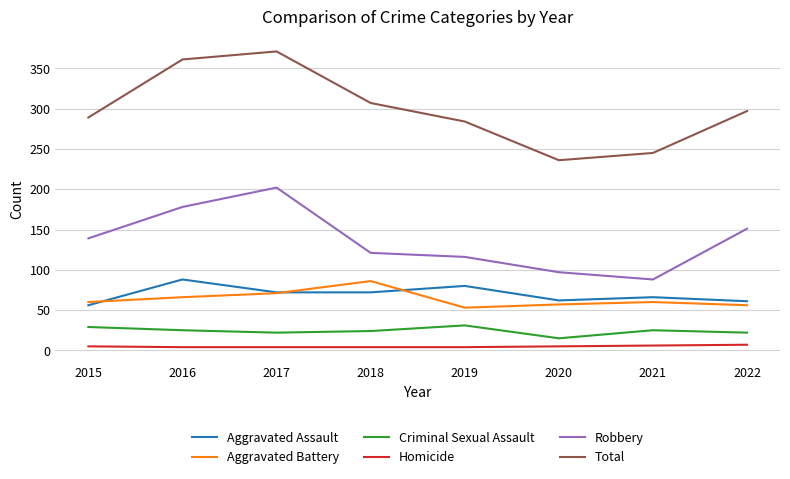

Which series has the widest spread of values?

Total